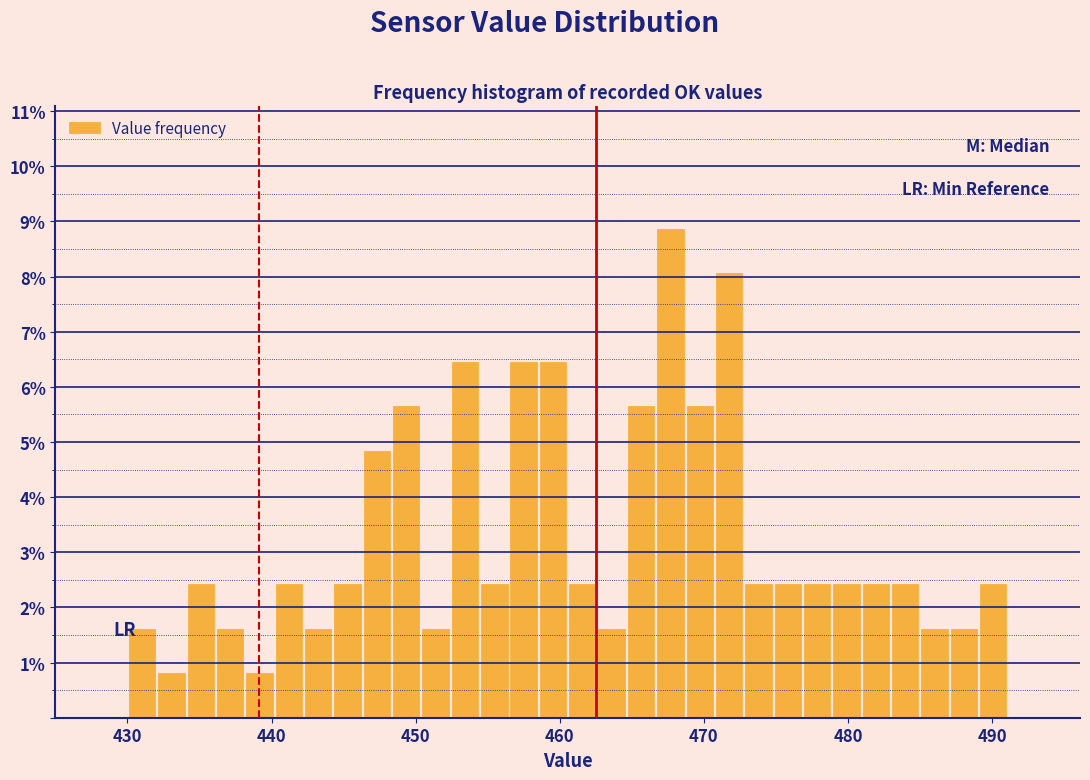

Around what value on the x-axis is the tallest bar? Give the approximate position of its centre, as read against the axis.

468